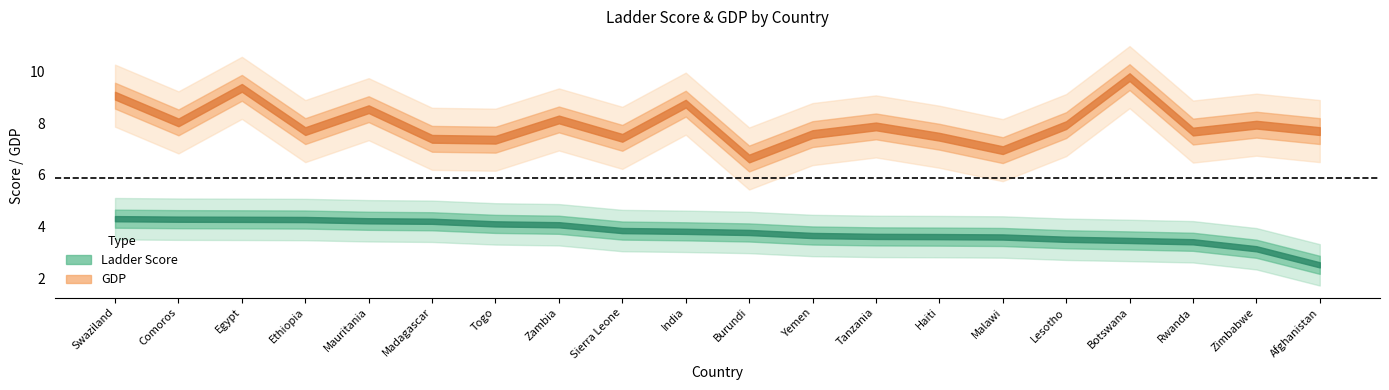

What is the minimum value shown in the chart?

2.5